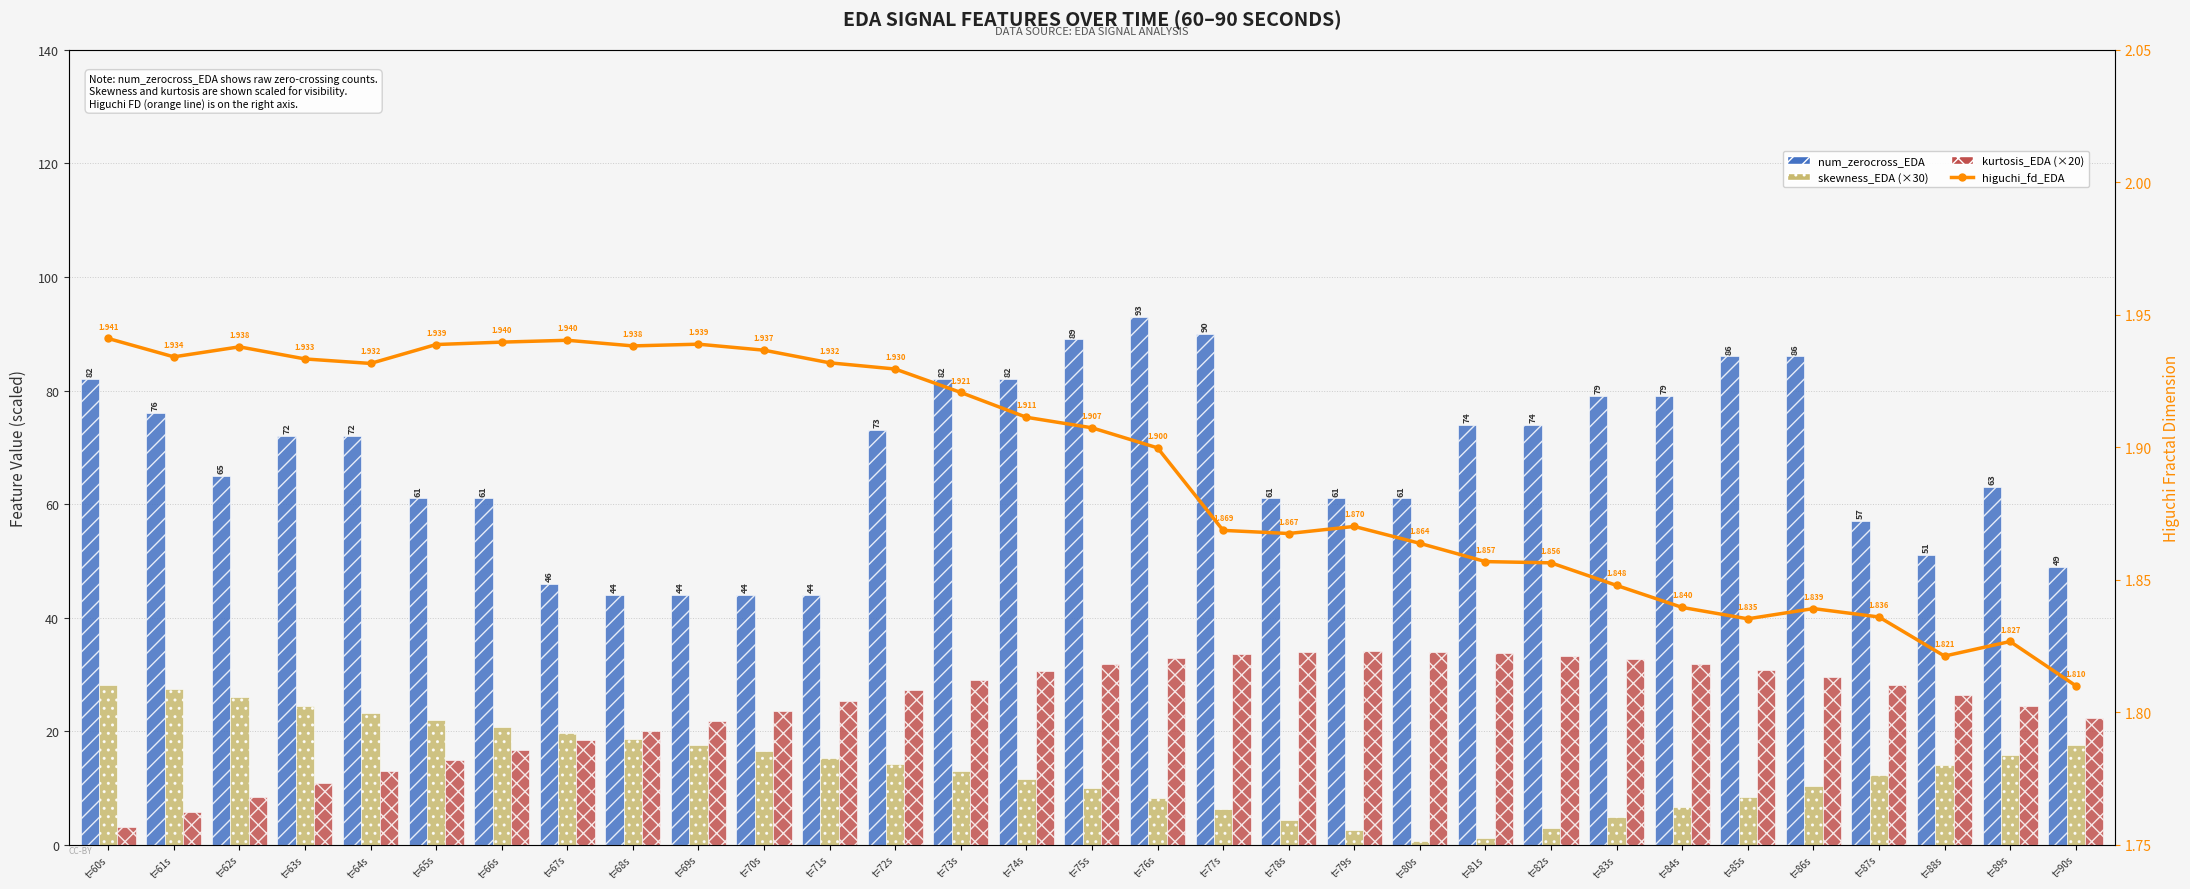

What is the difference between the second highest and minimum values in the num_zerocross_EDA series?

46.0